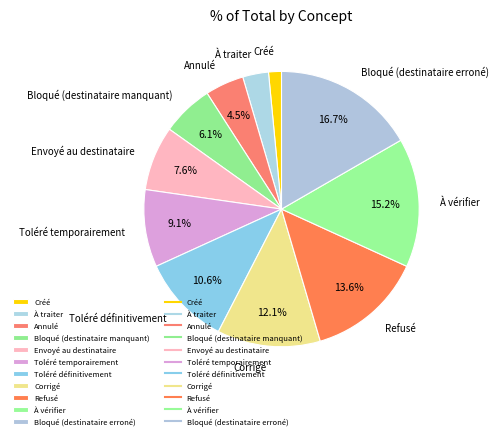

To the nearest percent, what is the average slice percentage?

9%